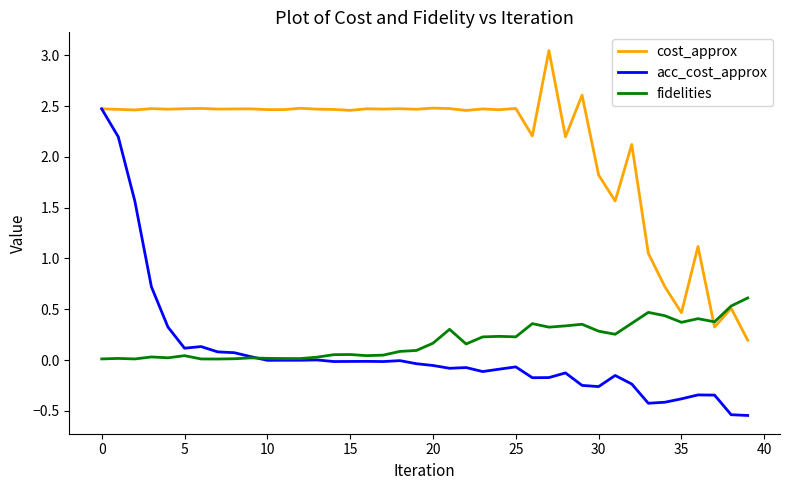

True or false: cost_approx has more than 1 points higher than both neighbors.

True